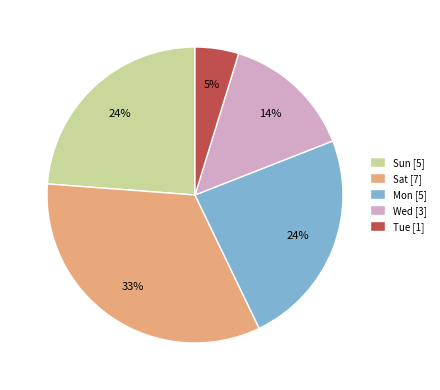

Does Sat represent more than half of the total?

No